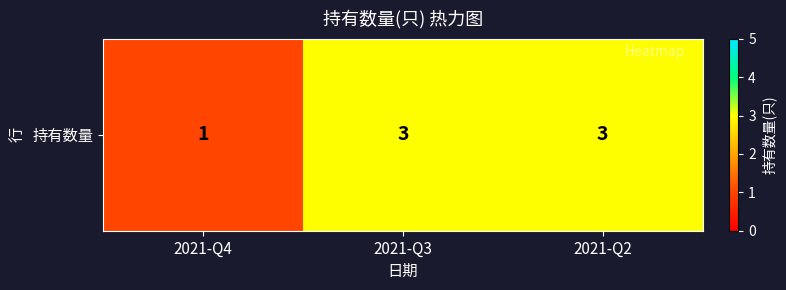

Reading left to right, transcribe all the data shown in this chart.

2021-Q4=1	2021-Q3=3	2021-Q2=3